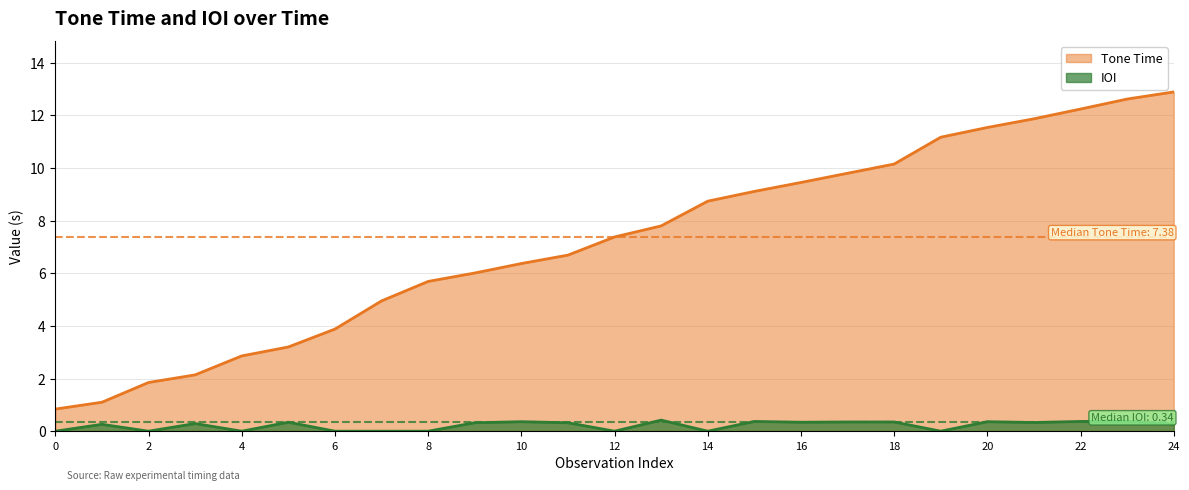

True or false: Tone Time has a value of 11.2 at 11.17.

True